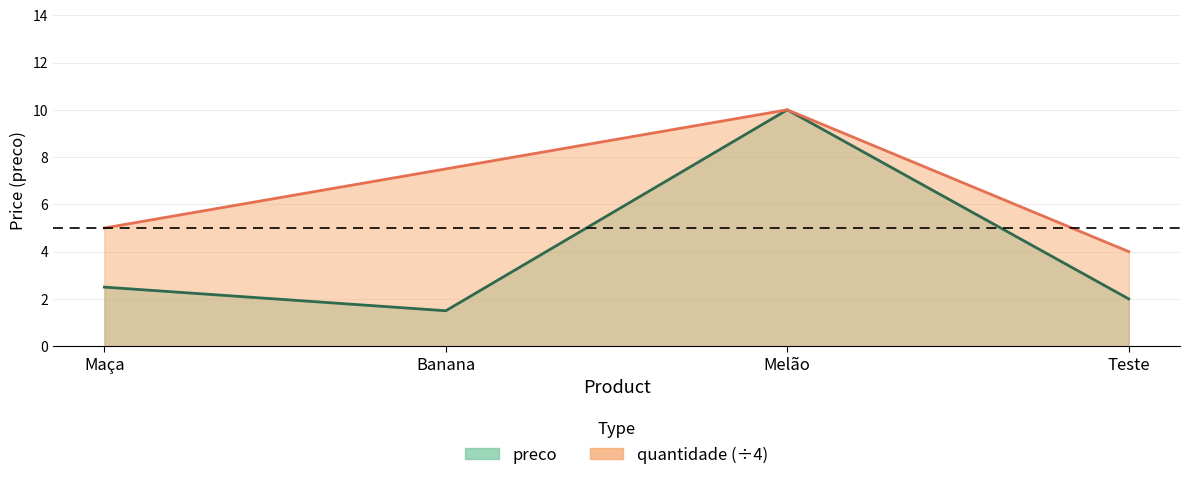

What is the highest value of the quantidade series?

10.0